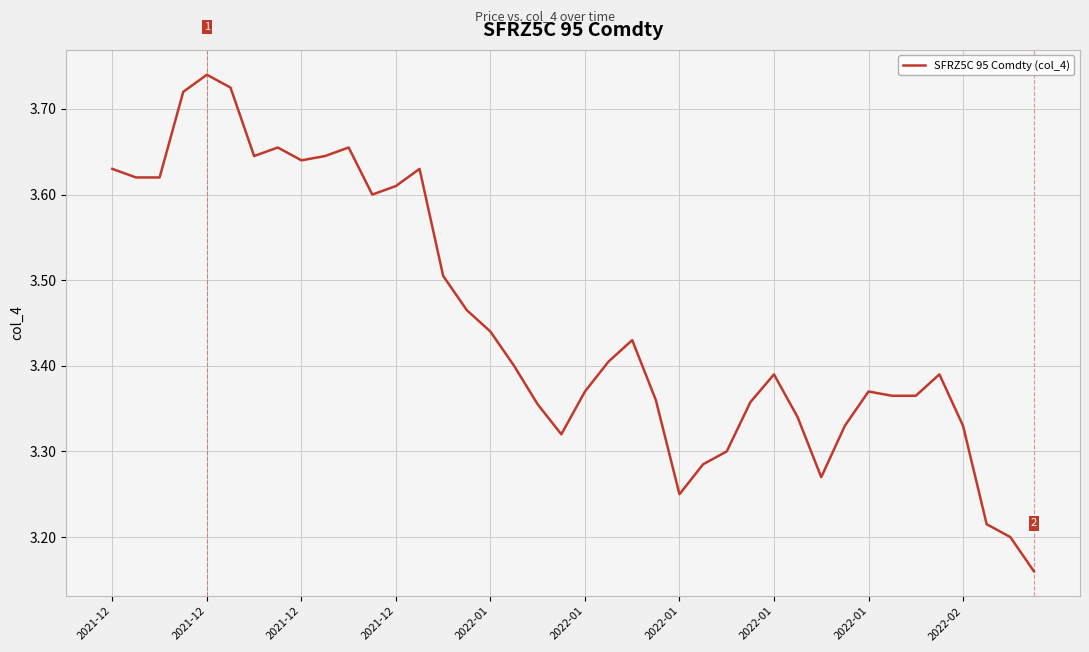

What is the difference between the maximum and minimum values?

0.6